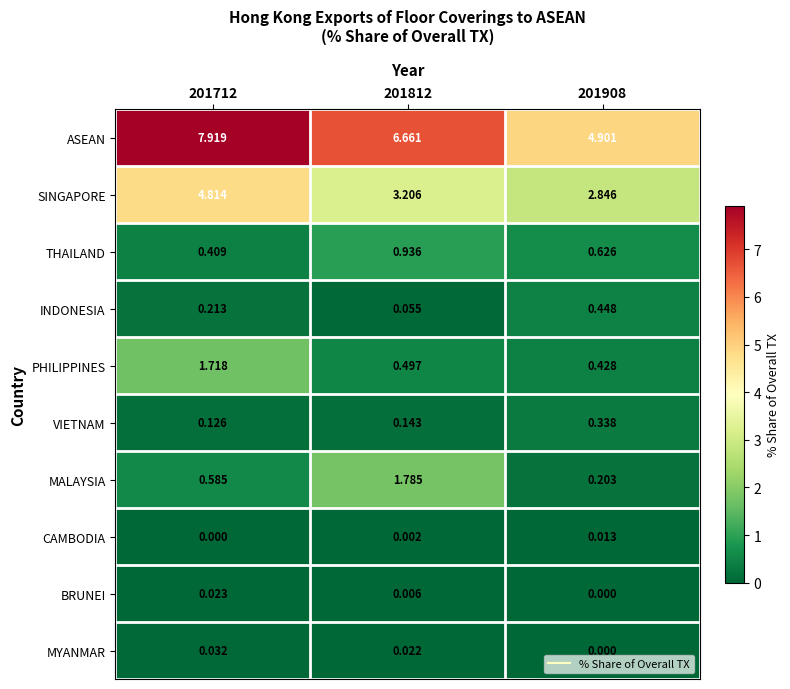

Which label corresponds to the largest value in the chart?

201712